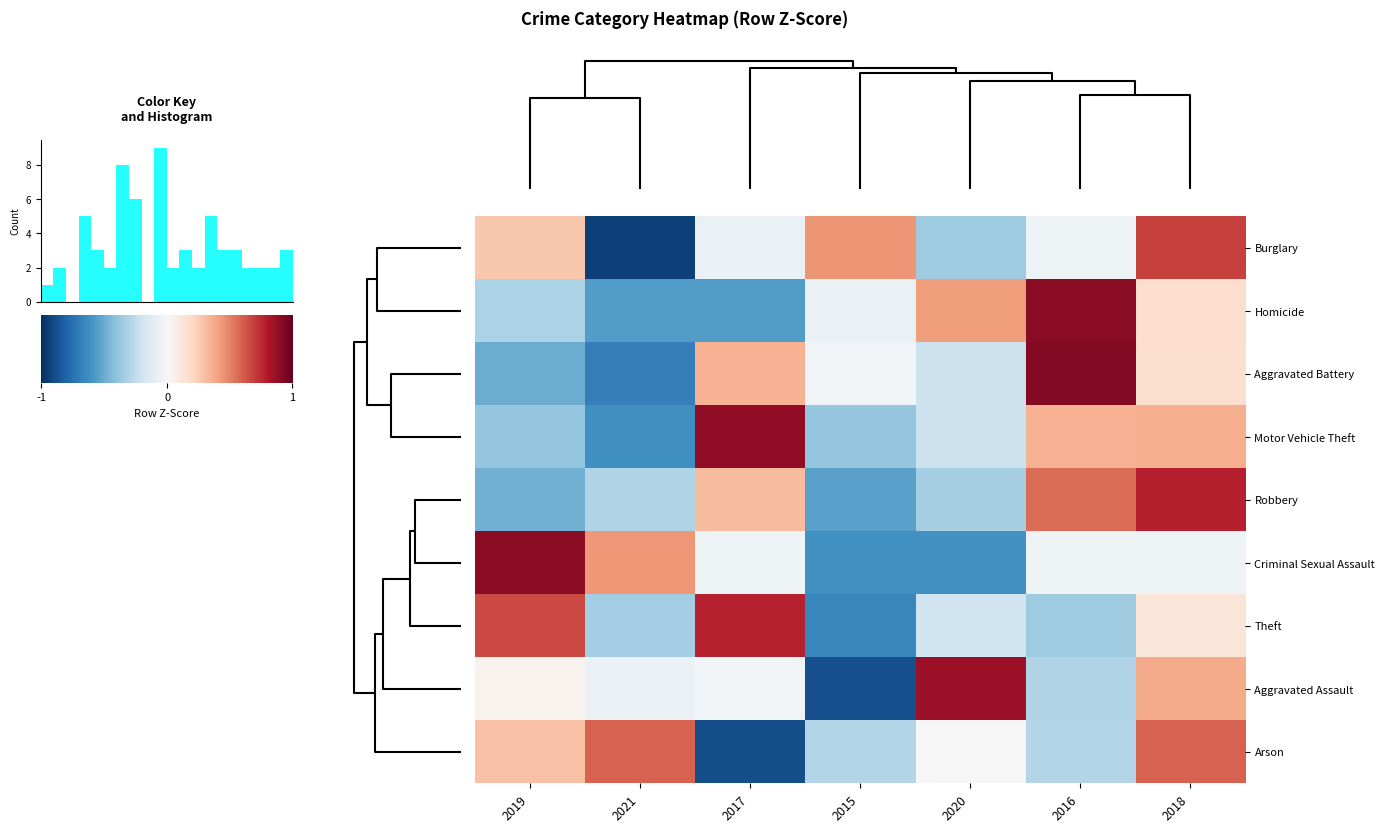

At which category is the sum across all series the highest?

6